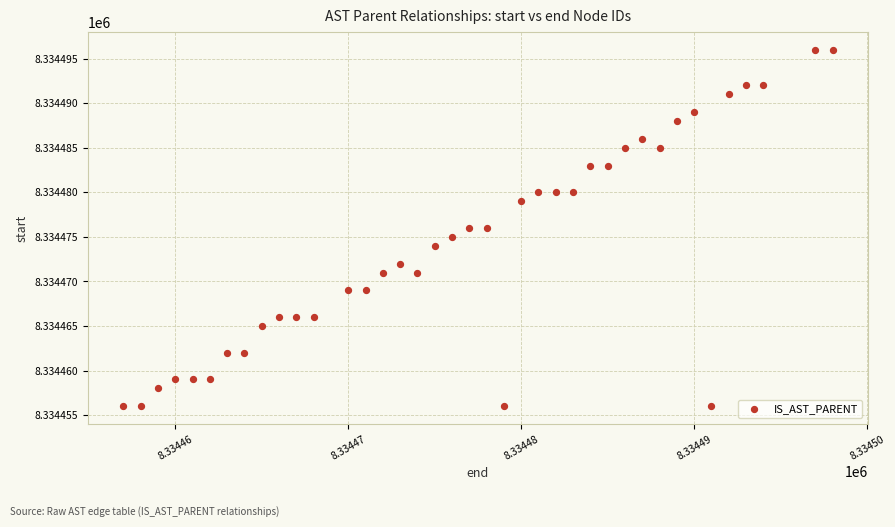

What is the range of X values (max minus min)?

41